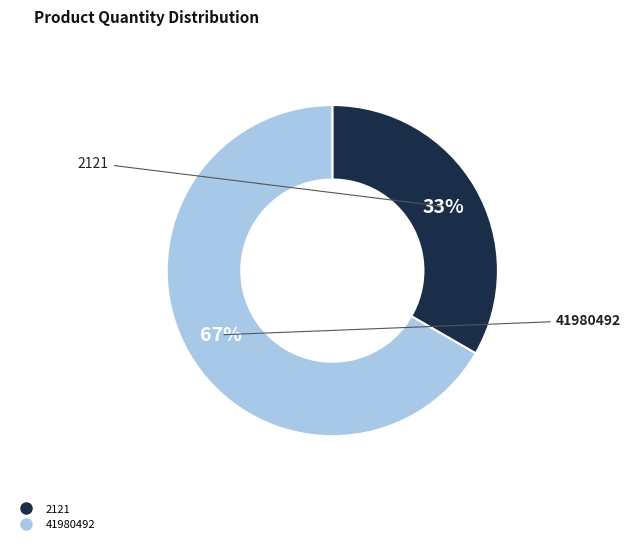

The 41980492 slice represents 67% of the pie. True or false?

True